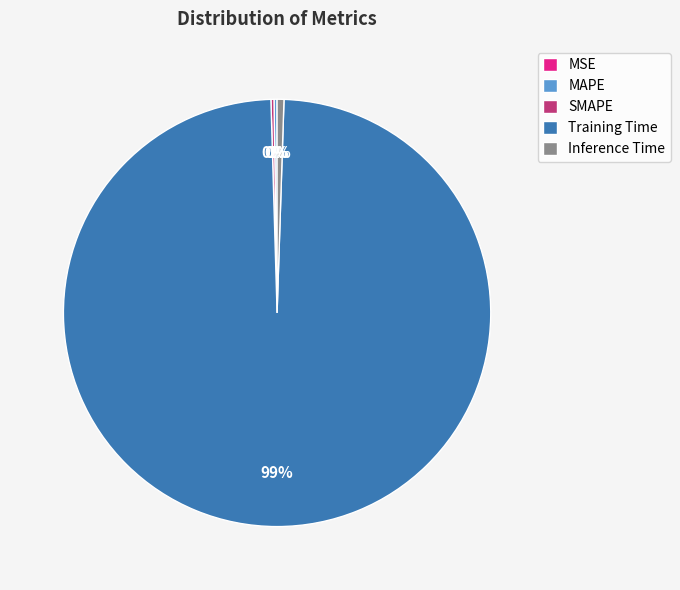

True or false: Inference Time accounts for 15% of the total.

False